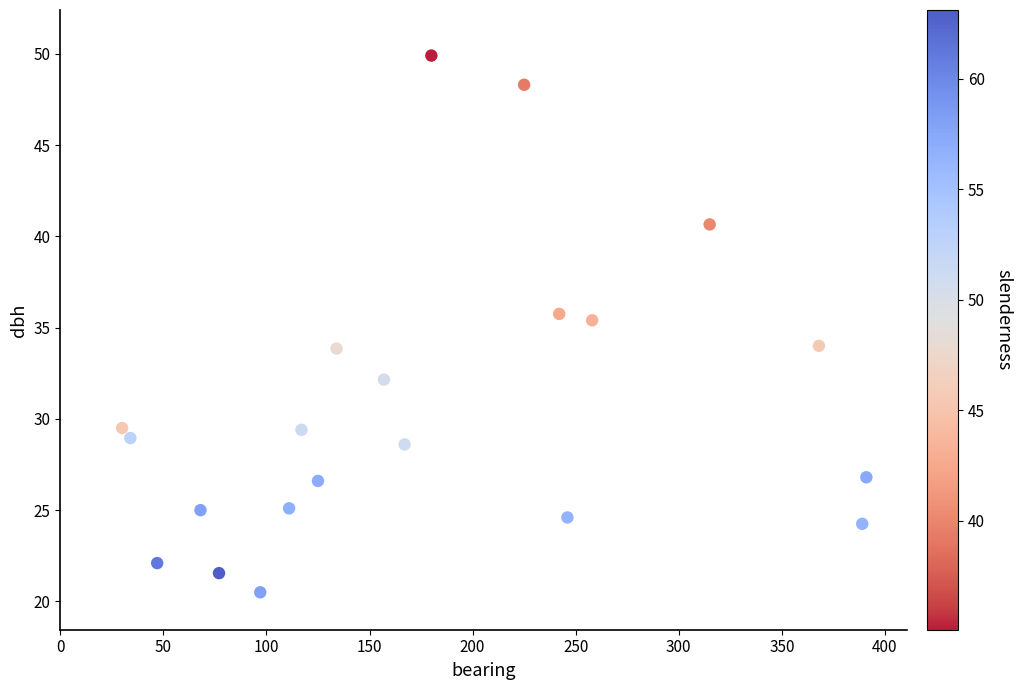

What is the range of Y values (max minus min)?

29.4